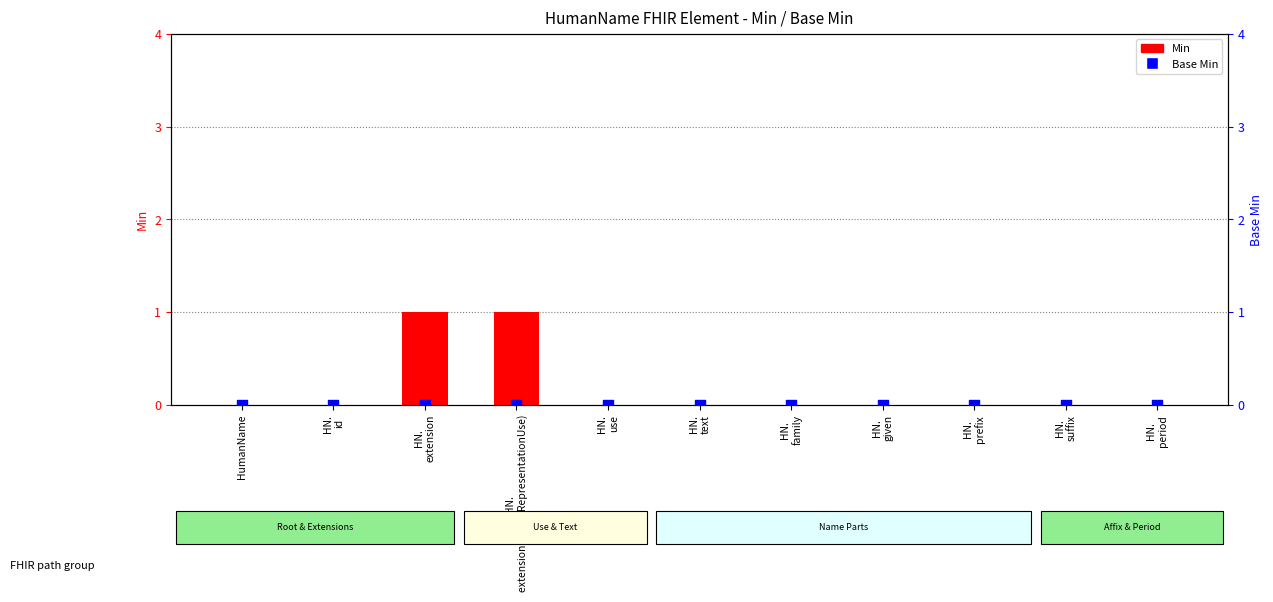

What are all the series names shown in the legend?

Min, Base Min